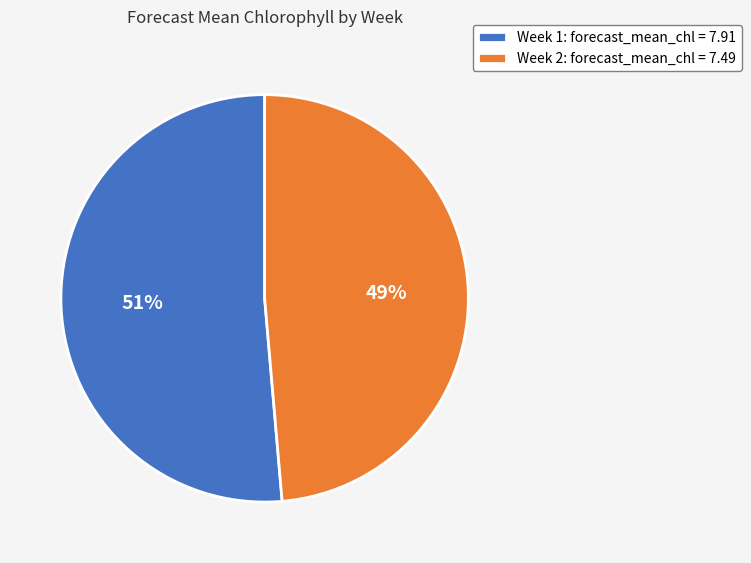

To the nearest percent, what is the combined percentage of Week 2 and Week 1?

100%